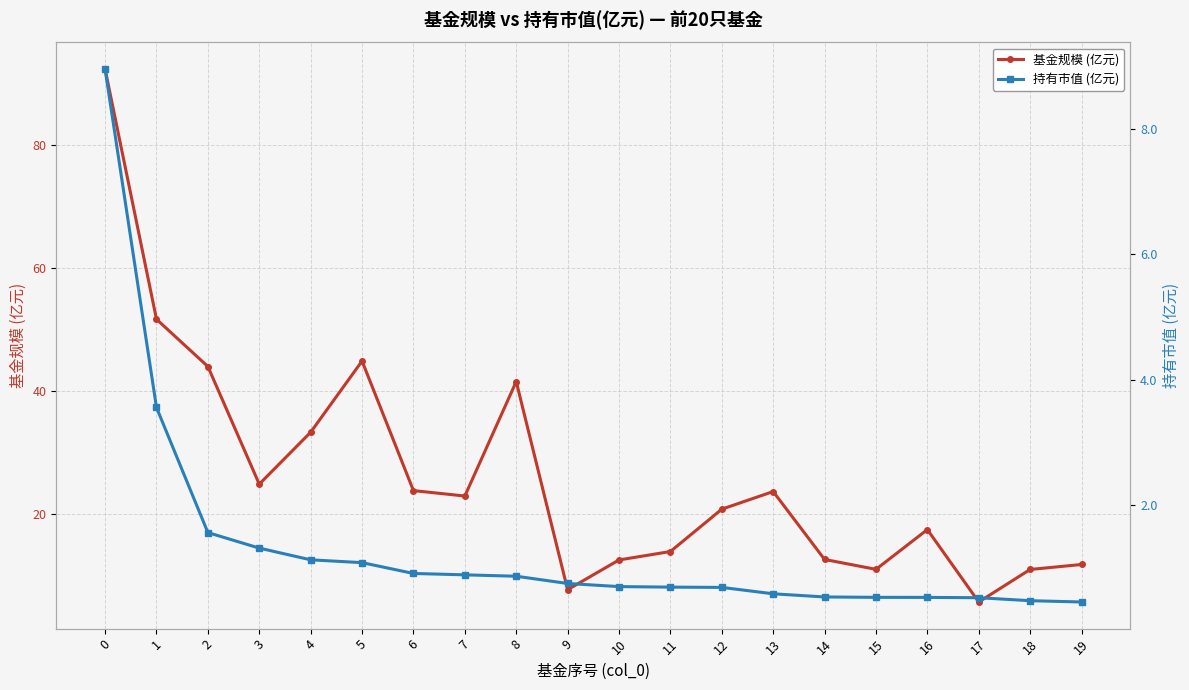

List the series in order of their overall mean, lowest first.

持有市值 (亿元), 基金规模 (亿元)